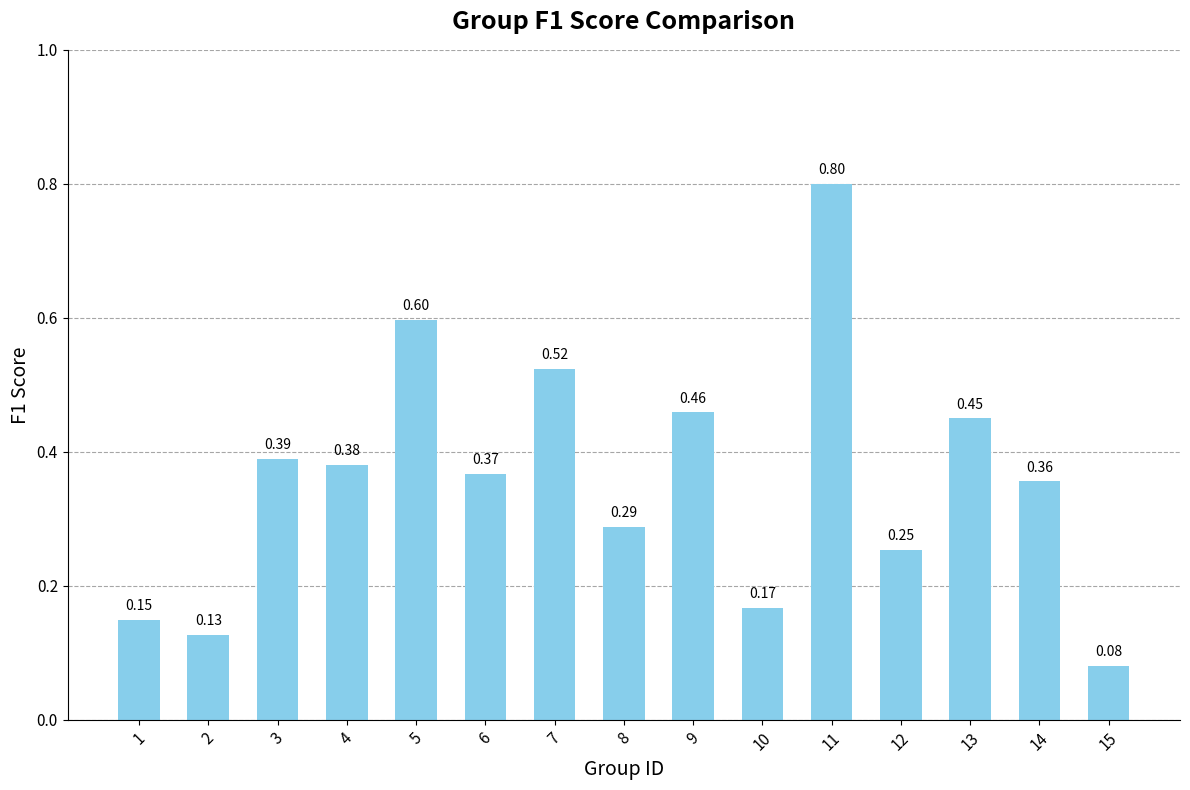

What is the difference between the maximum and minimum values?

0.7